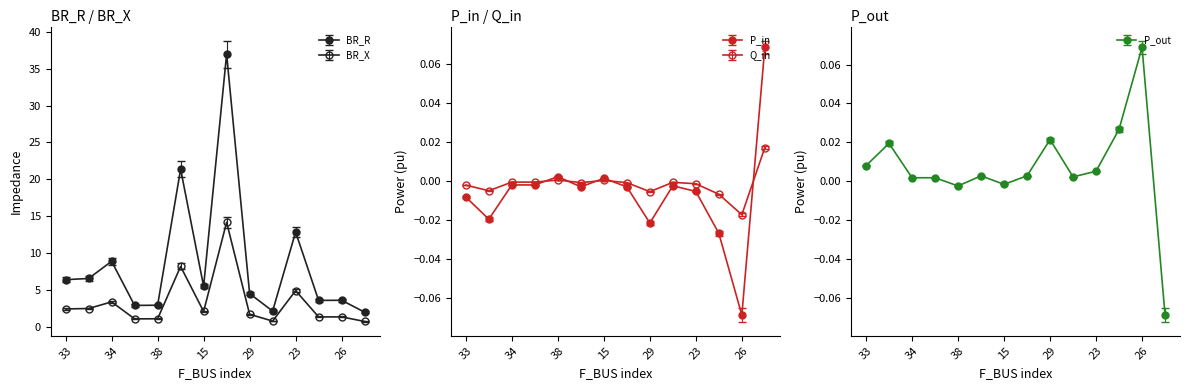

The P_out series shows 0.0 at 26. True or false?

False